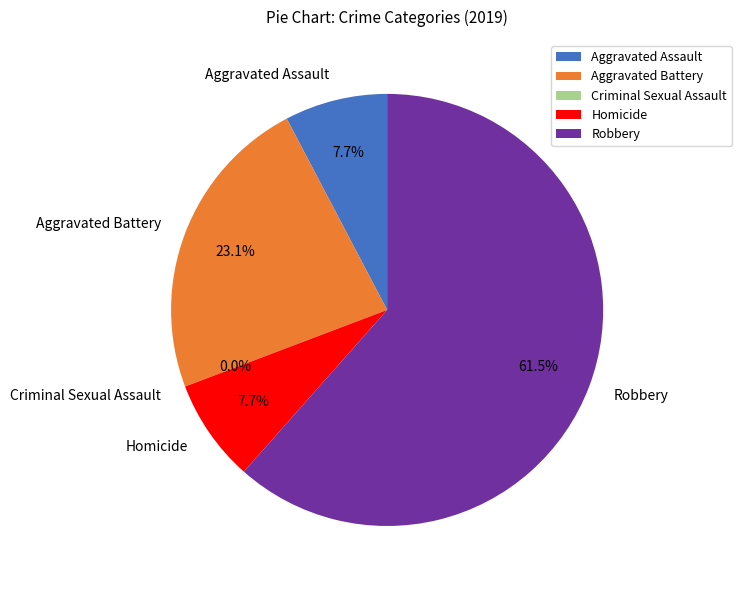

What is the smallest slice in the pie chart?

Criminal Sexual Assault